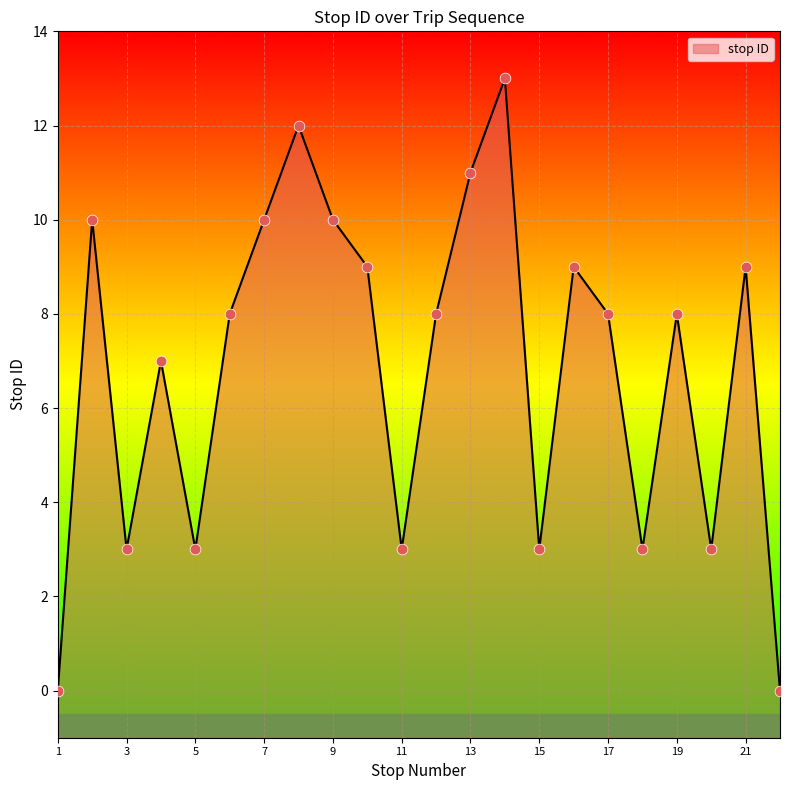

Between 14 and 7, which is larger?

14